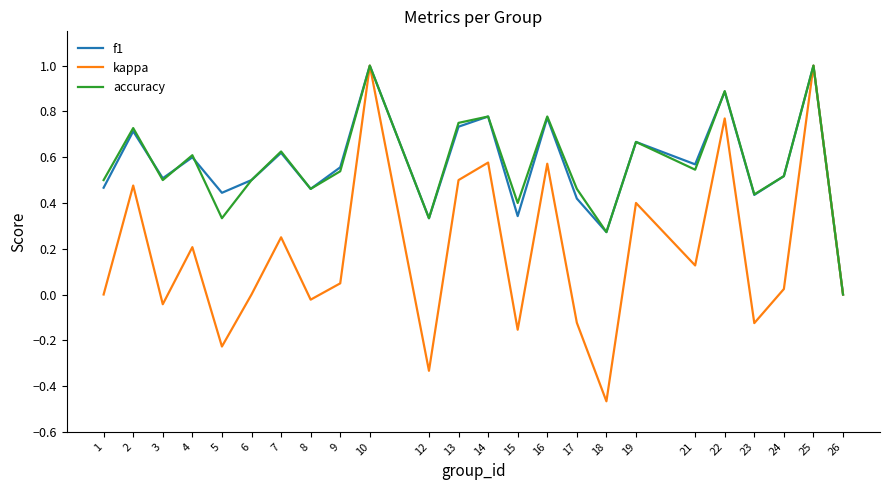

Which series has the largest range (max minus min)?

kappa